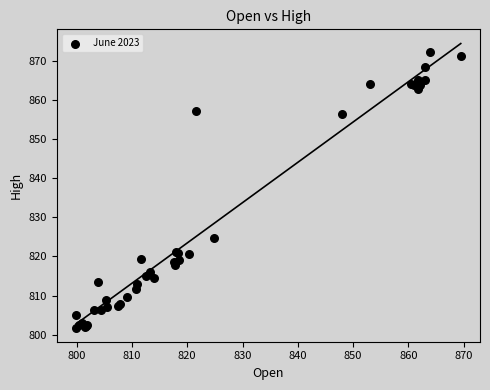

What Y value in the scatter plot is closest to 837?

824.8